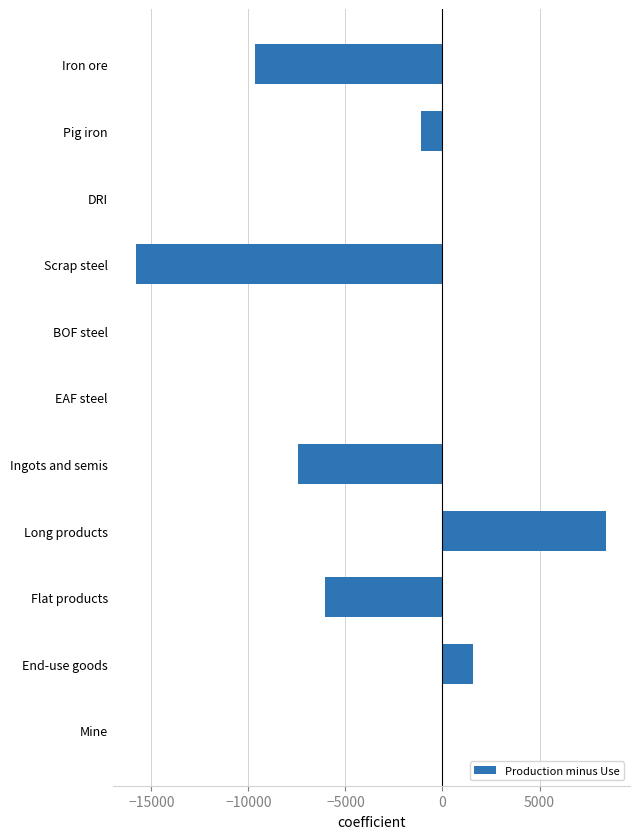

The chart shows a value of -26268.8 at Scrap steel. True or false?

False